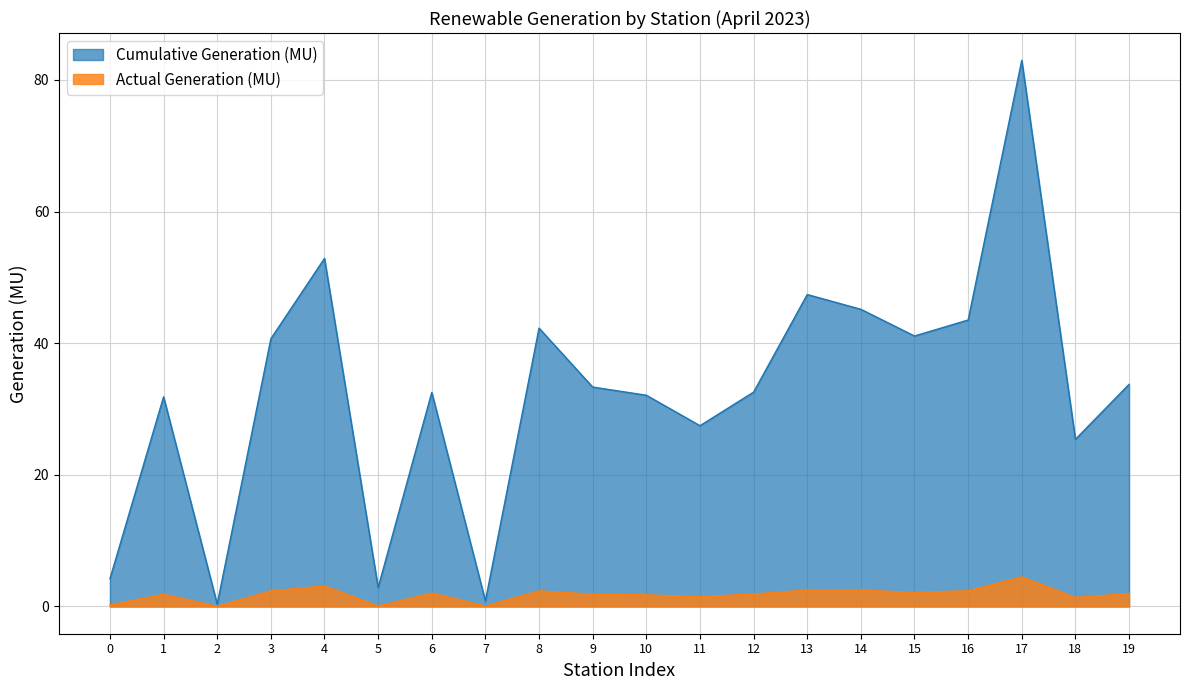

Is it true that Cumulative Generation (MU) equals 15.8 at 3?

False